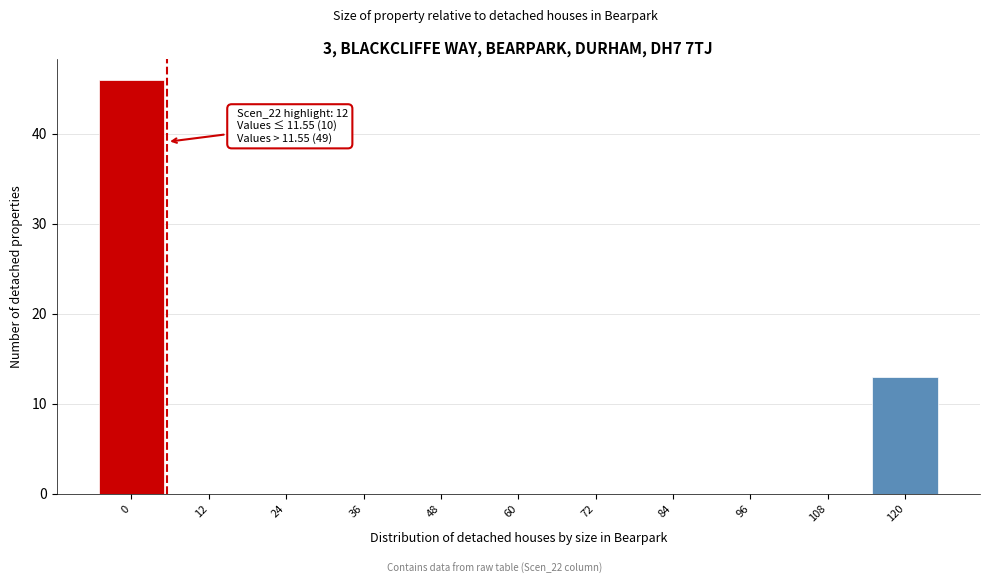

Reading left to right, extract all data points from this chart.

0=46	12=0	24=0	36=0	48=0	60=0	72=0	84=0	96=0	108=0	120=13